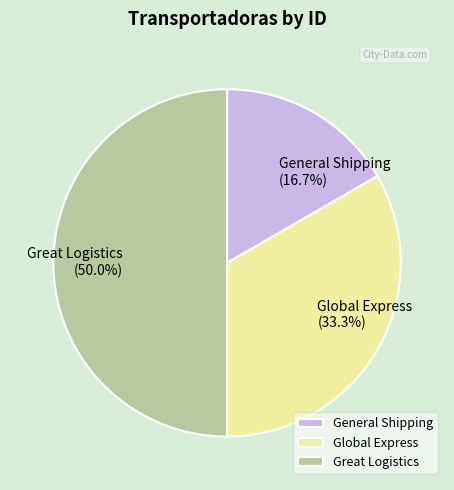

Approximately how many times larger is the value at Global Express compared to Great Logistics?

0.7